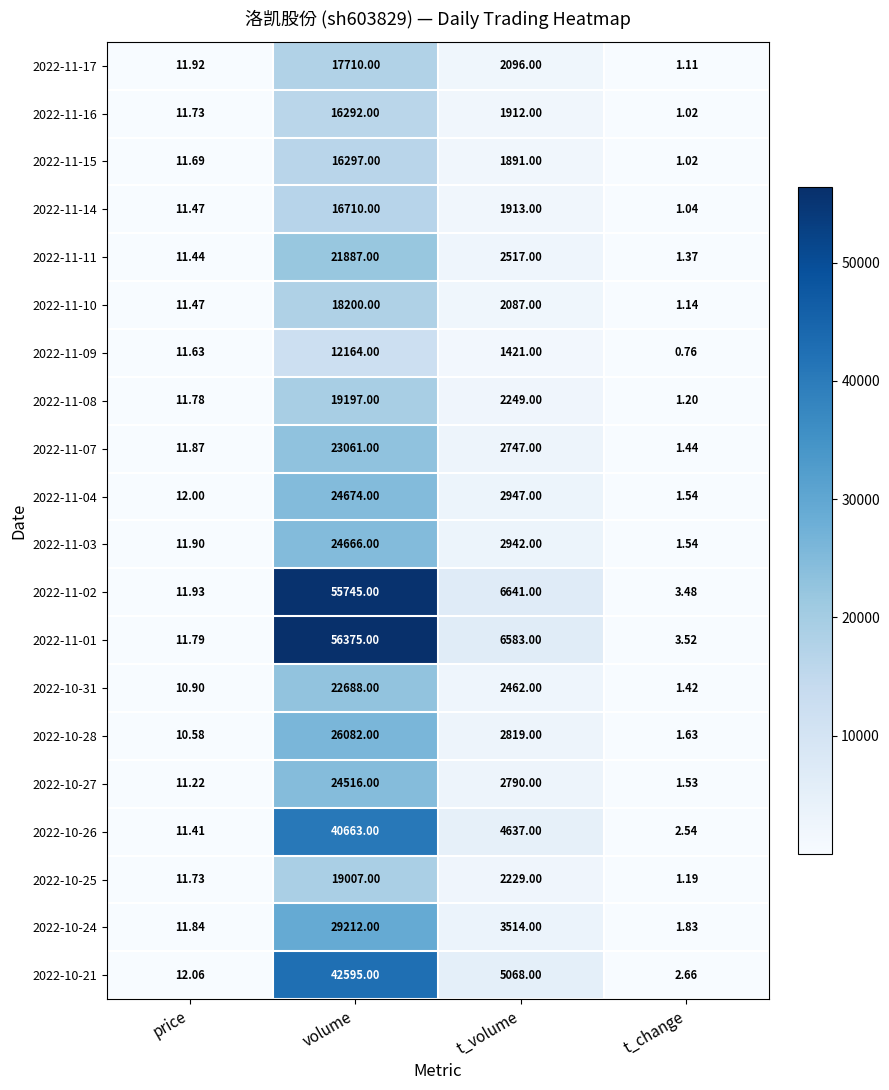

At which label does 2022-10-26 first exceed 4637?

volume